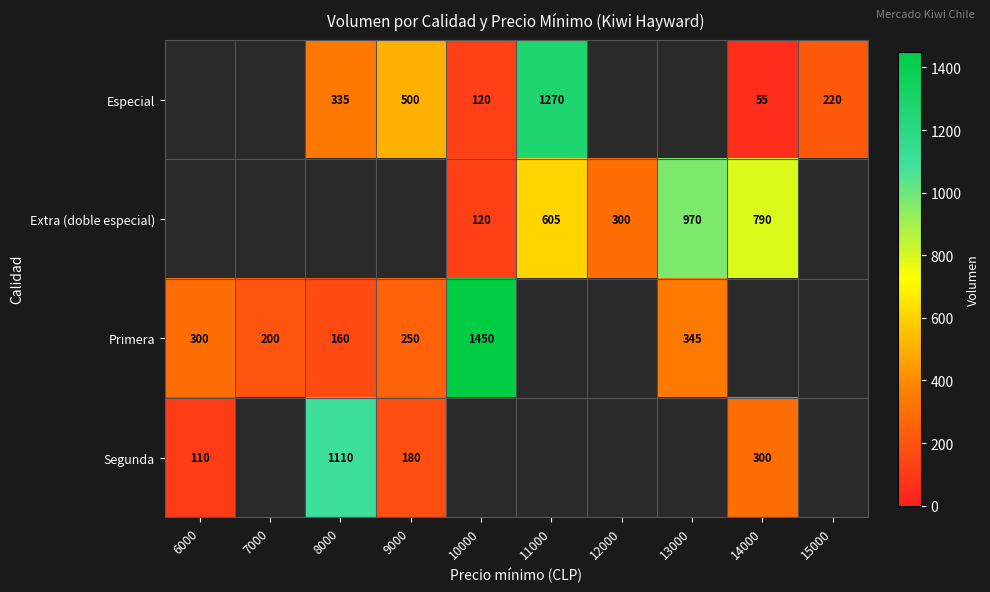

Is it true that Segunda equals 1110 at 8000?

True